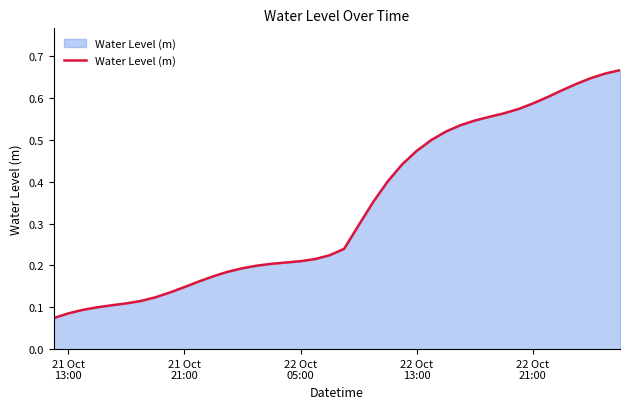

How many distinct data groups are displayed?

1